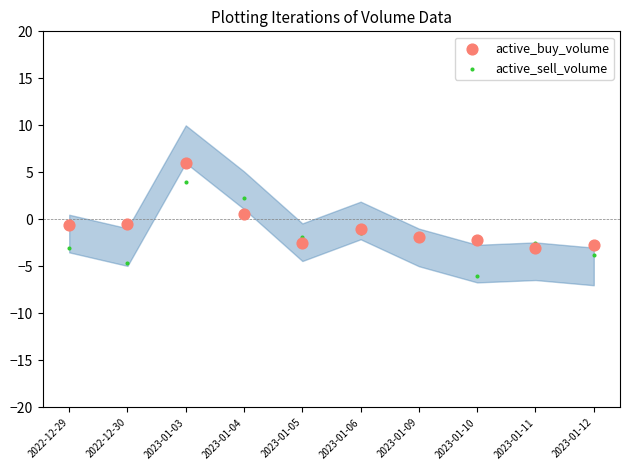

What are all the series names shown in the legend?

active_buy_volume, active_sell_volume